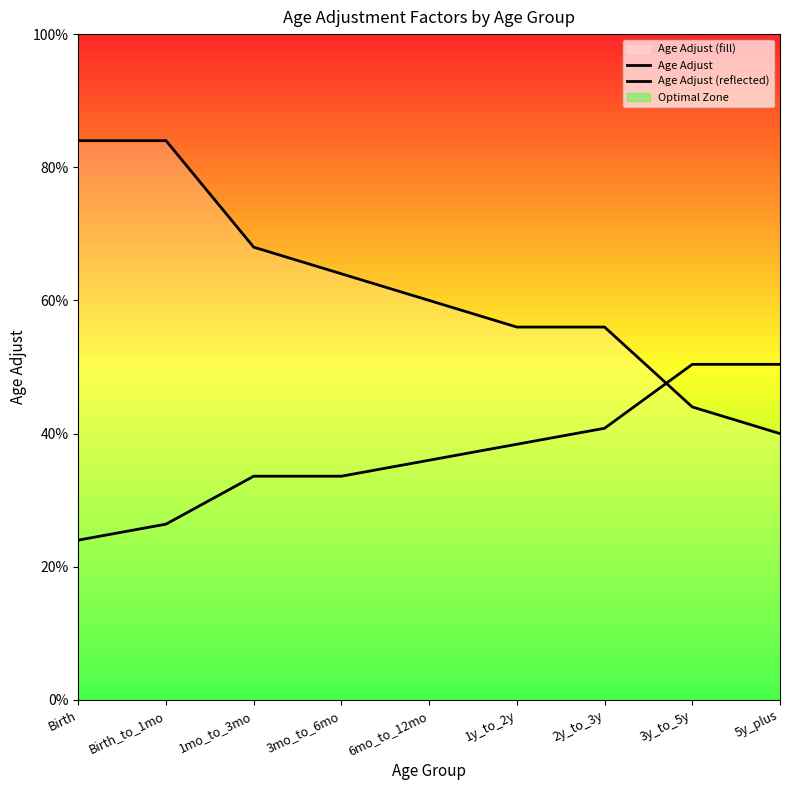

How many lines are shown in the chart?

2